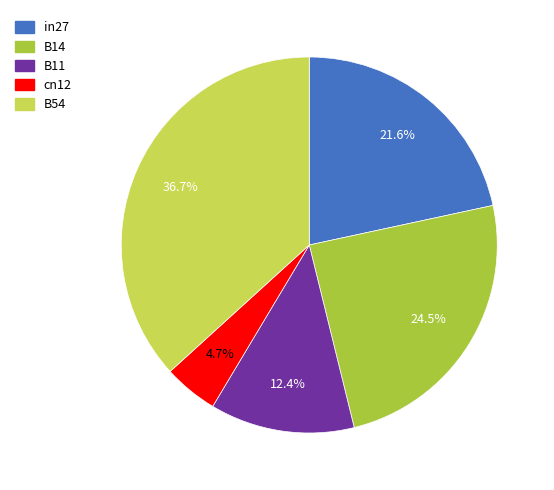

Is B14 the majority of the pie?

No